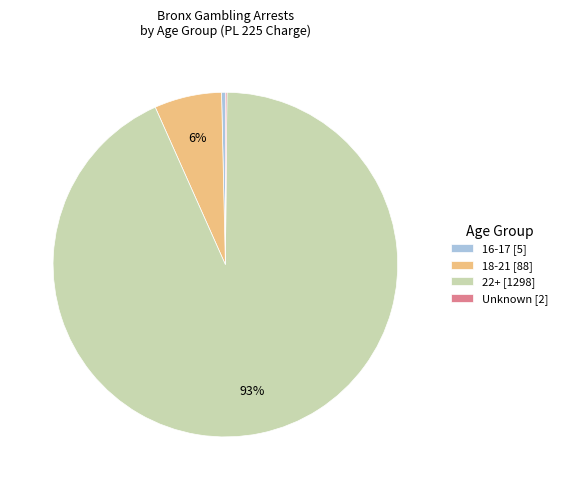

To the nearest percent, what is the combined percentage of 22+ [1298] and 16-17 [5]?

94%